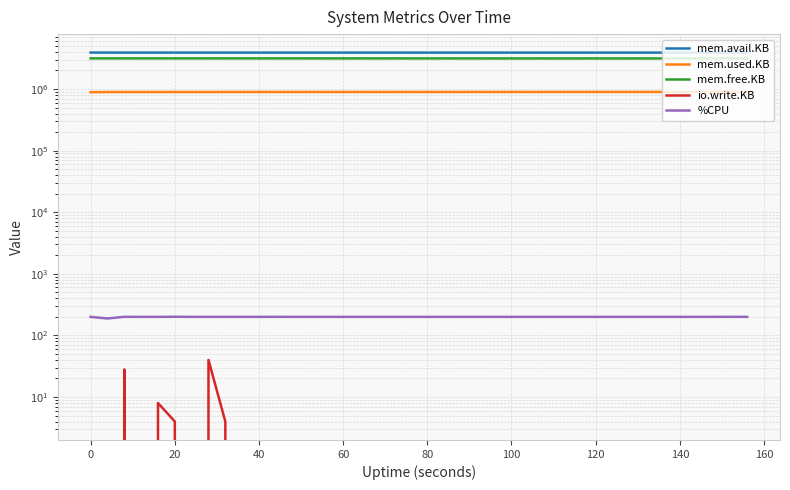

In mem.used.KB, how many points are lower than both neighbors (excluding endpoints)?

3